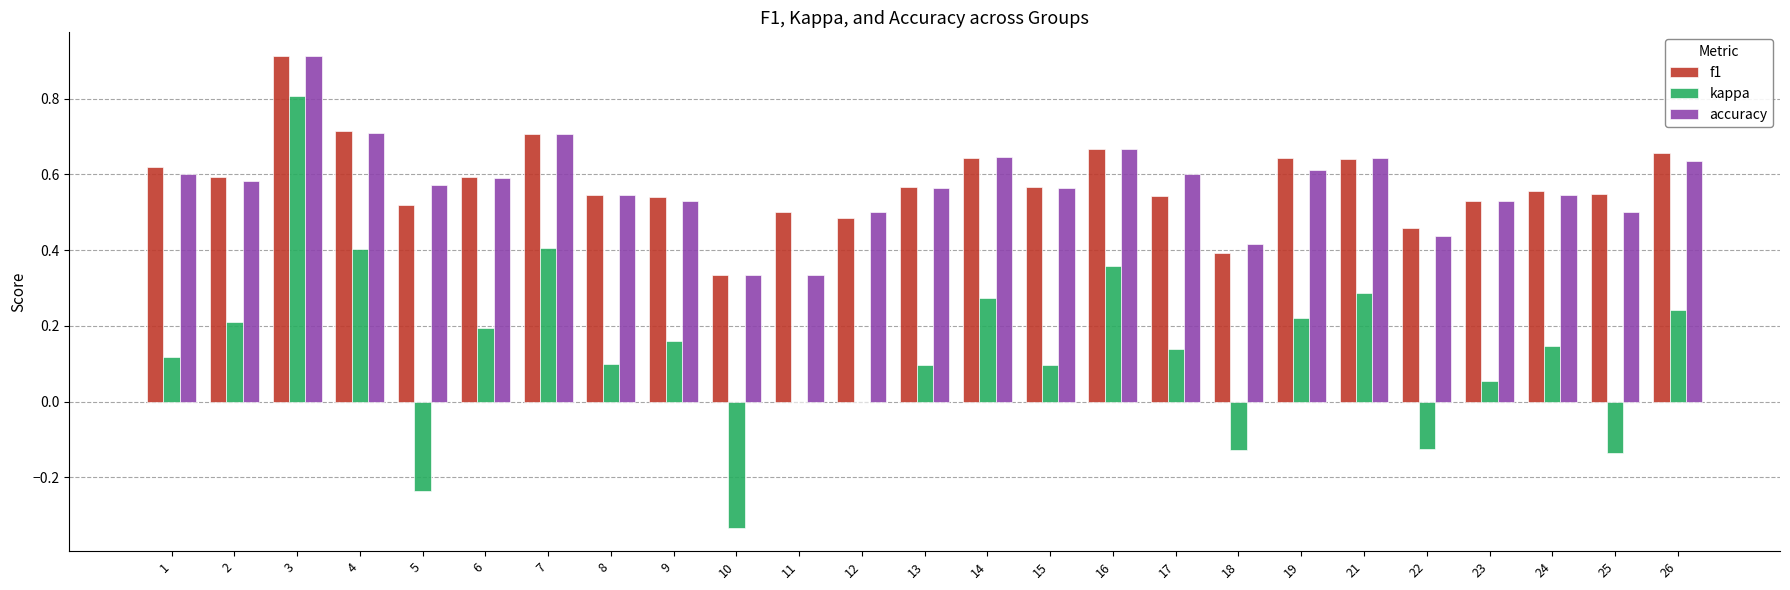

At which category is the sum across all series the highest?

3